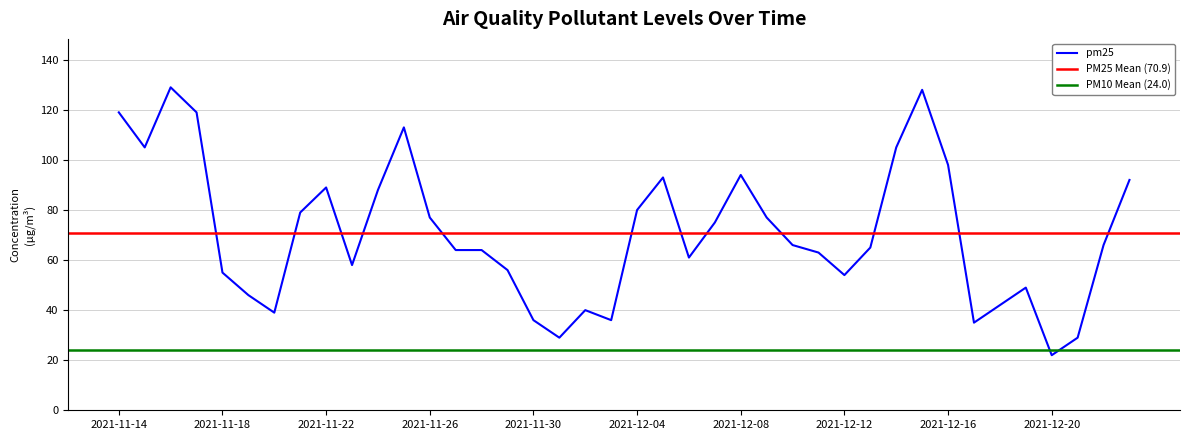

Between 2021-11-15 and 2021-12-06, which is larger?

2021-11-15